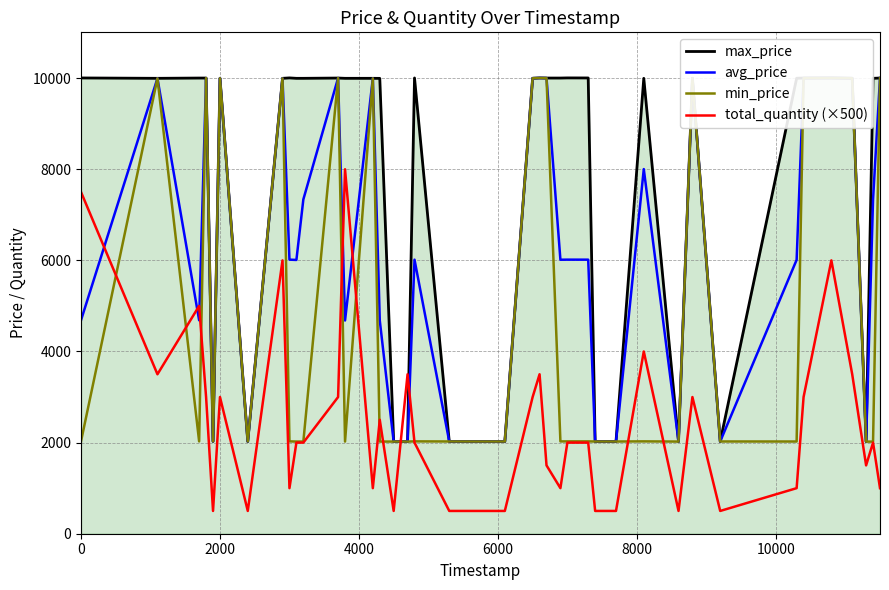

What is the average value of the avg_price series?

6194.9